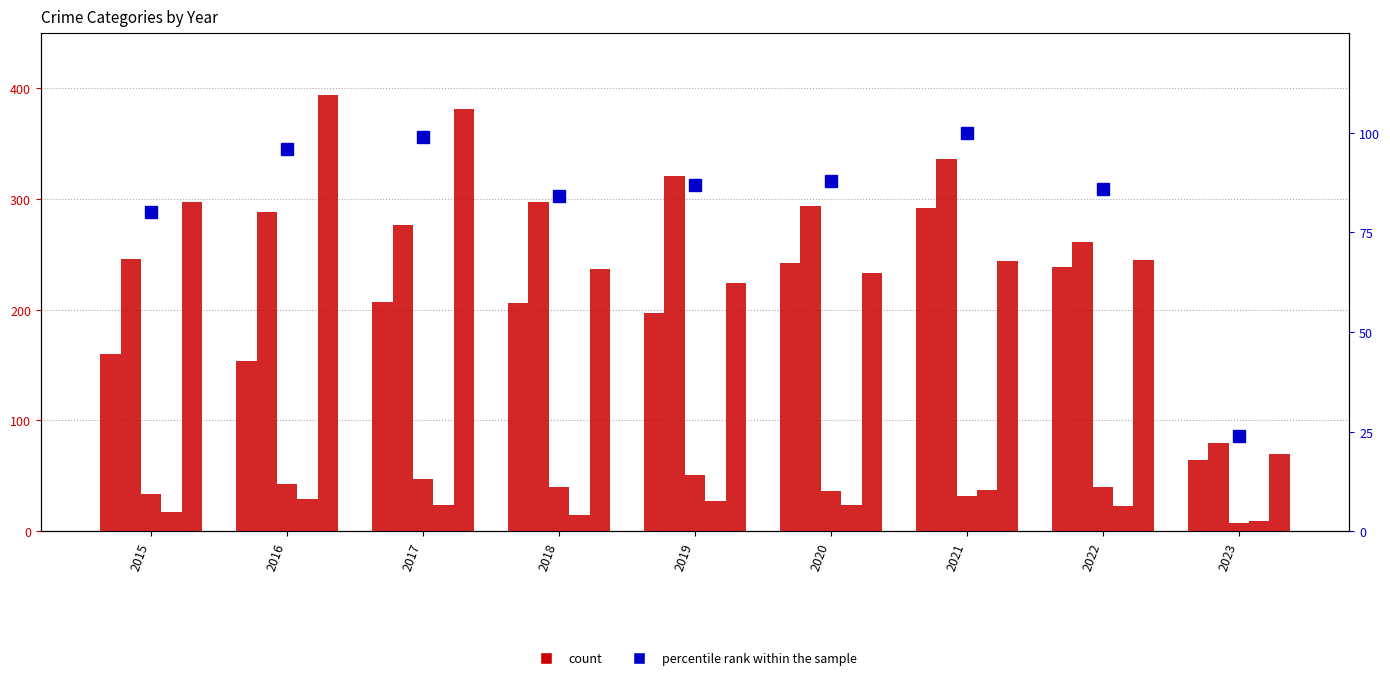

What is the greatest value displayed?

394